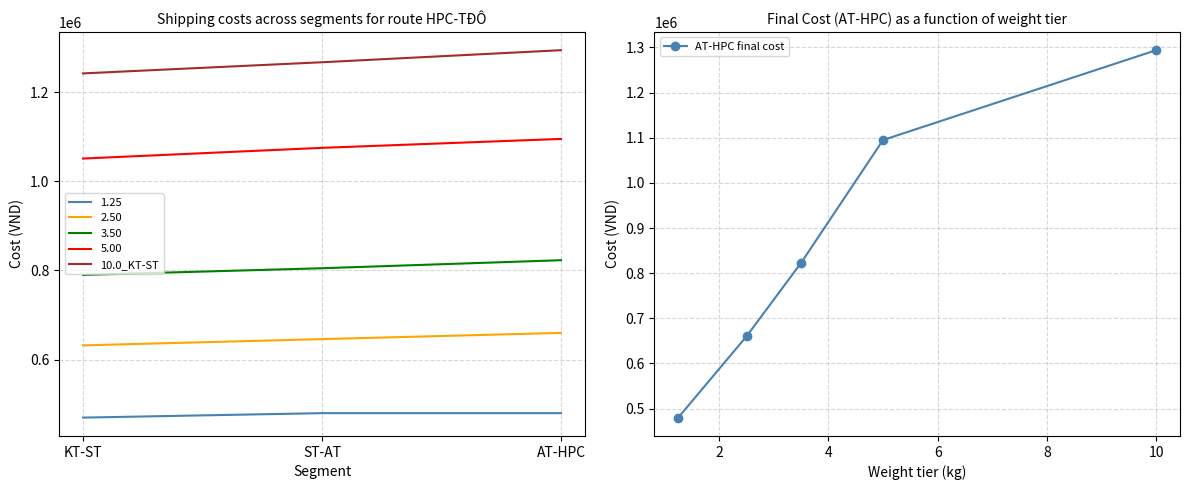

What is the sum of all 10.0_KT-ST values?

3803000